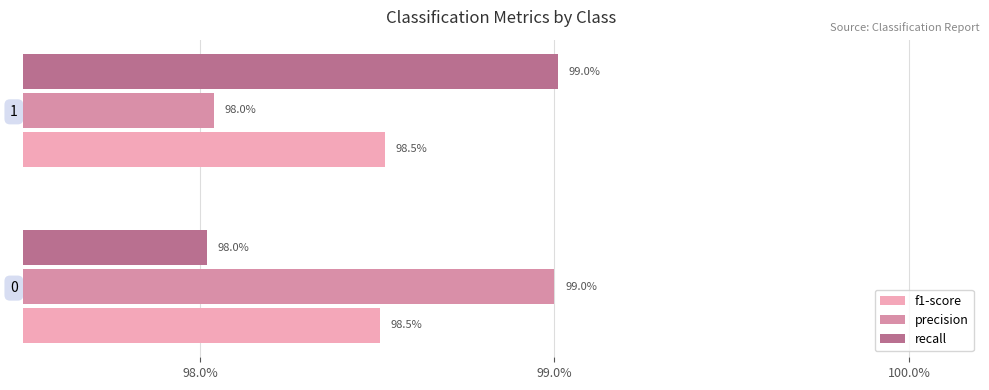

How many bars are there in total?

6